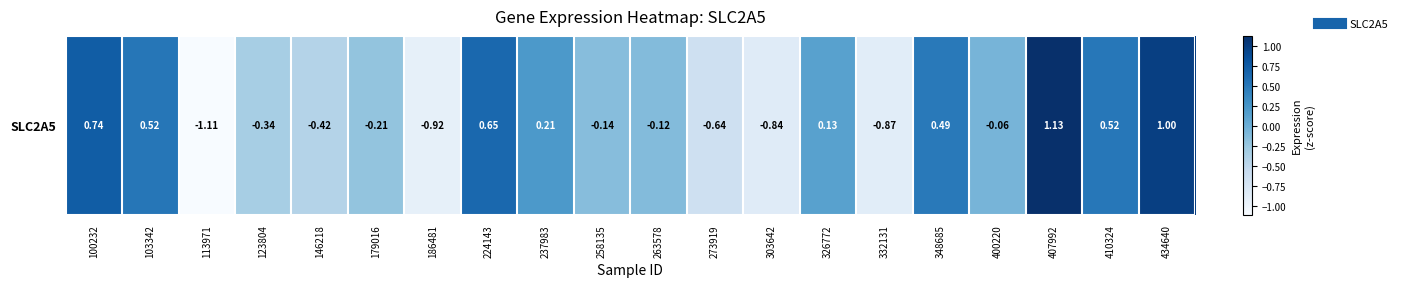

How many values are below 0?

11